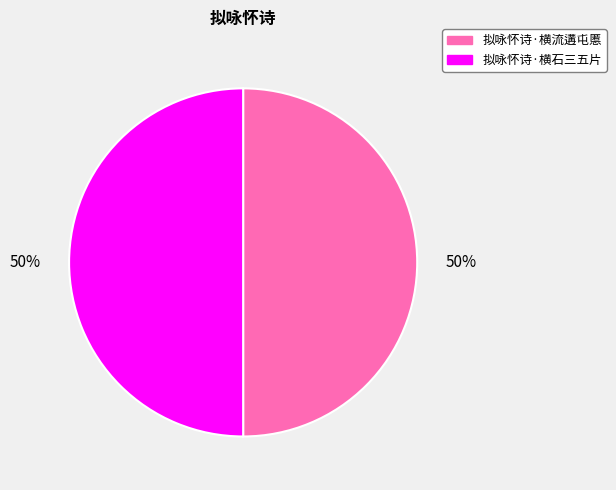

The 拟咏怀诗·横石三五片 slice represents 50% of the pie. True or false?

True